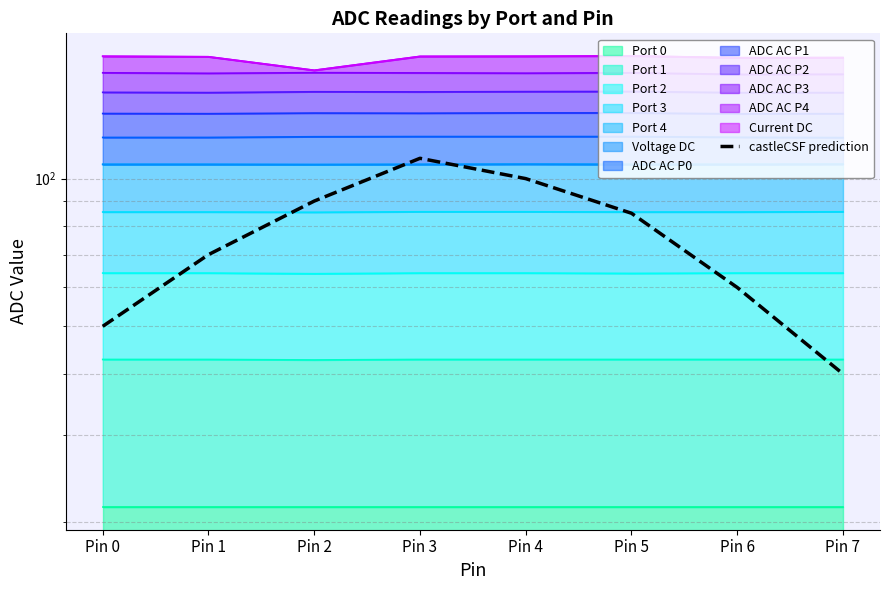

What is the difference between the values at Pin 0 and Pin 4?

50